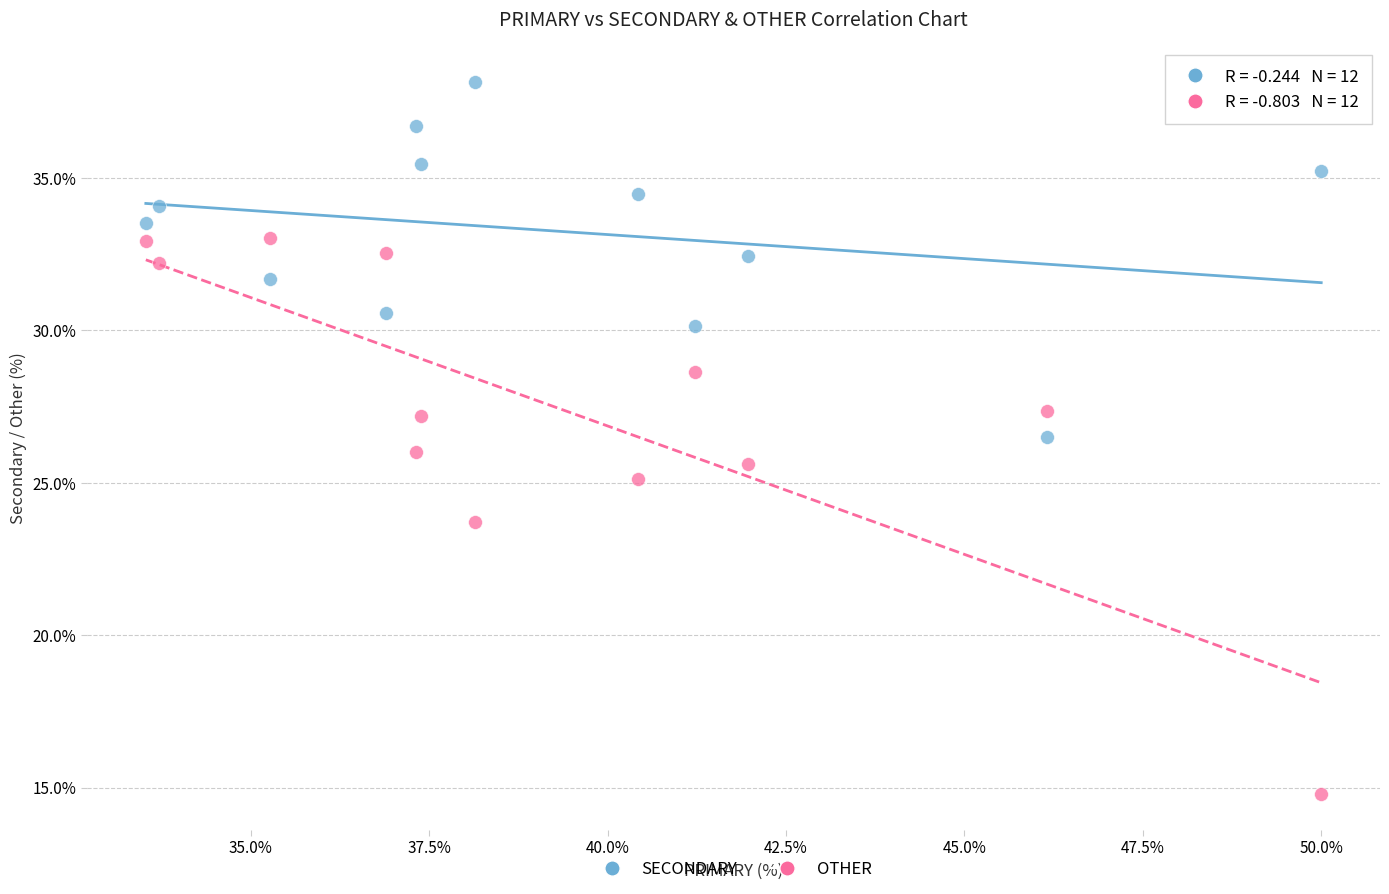

What are all the series names shown in the legend?

SECONDARY, OTHER